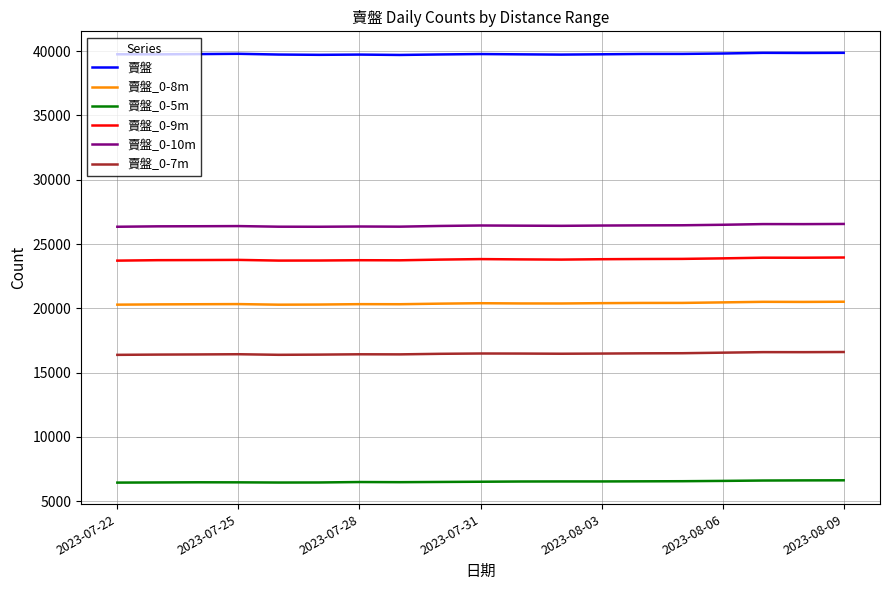

Rank the series by their maximum value, from highest to lowest.

賣盤, 賣盤_0-10m, 賣盤_0-9m, 賣盤_0-8m, 賣盤_0-7m, 賣盤_0-5m